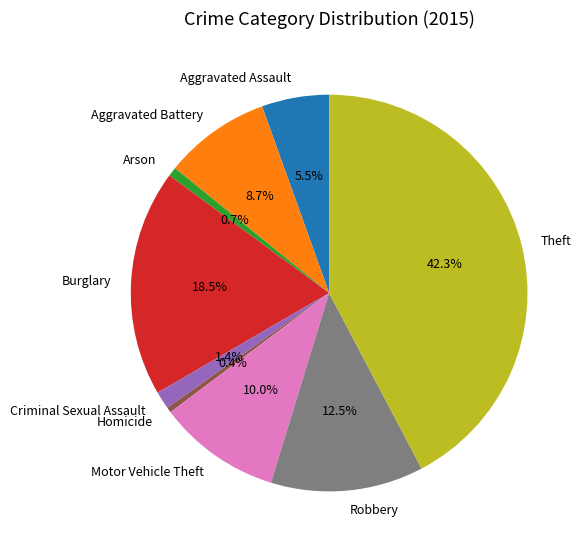

Which has a higher value, Arson or Aggravated Battery?

Aggravated Battery